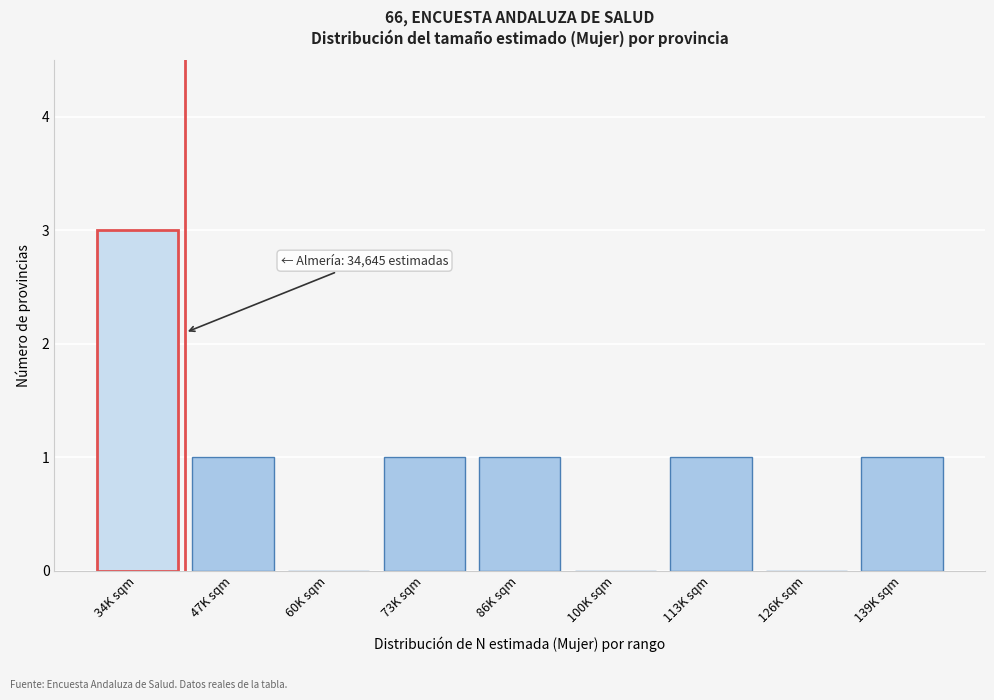

Reading left to right, what are all the values shown in this chart?

34K sqm=3	47K sqm=1	60K sqm=0	73K sqm=1	86K sqm=1	100K sqm=0	113K sqm=1	126K sqm=0	139K sqm=1